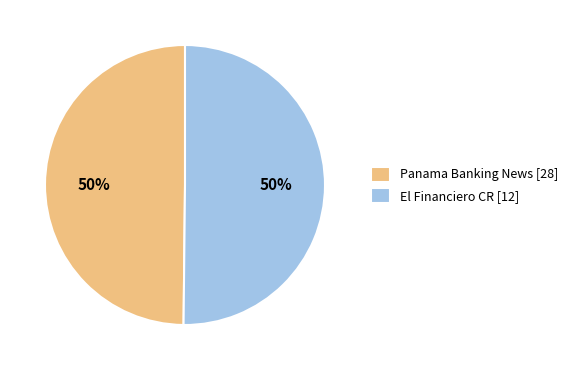

Do El Financiero CR [12] and Panama Banking News [28] together represent more than half of the pie?

Yes